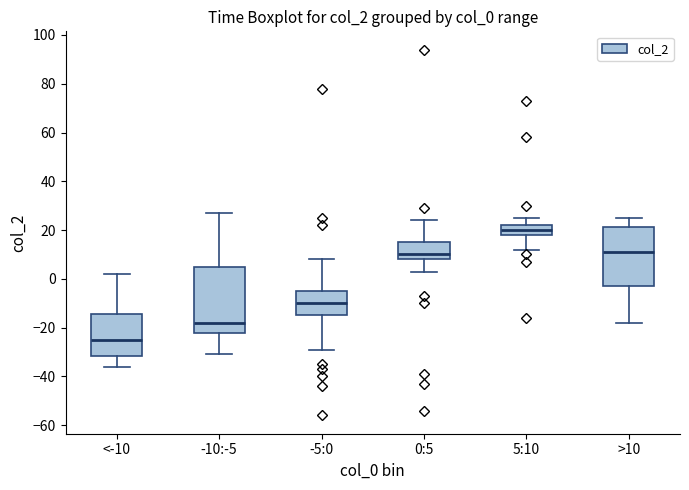

Where is the upper edge of the box for -5:0 on the y-axis? The values are not printed on the chart, so give them approximately, as read against the axis.

-4